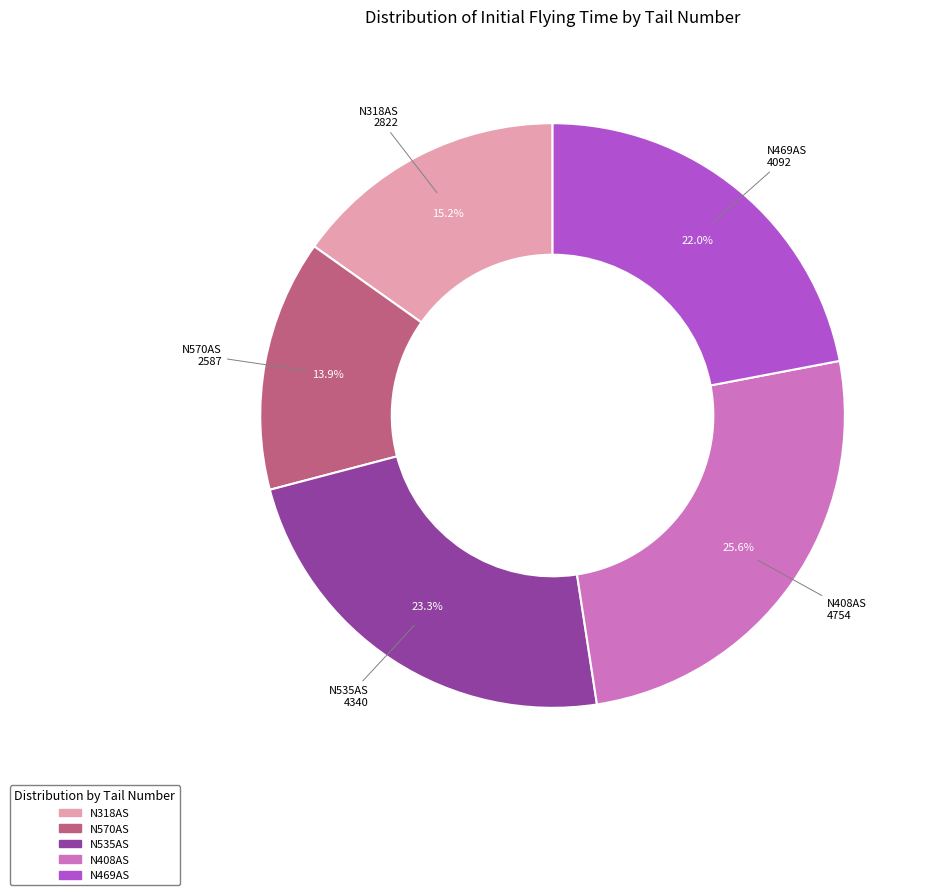

To the nearest percent, what is the difference between the N408AS and N469AS slice percentages?

4%